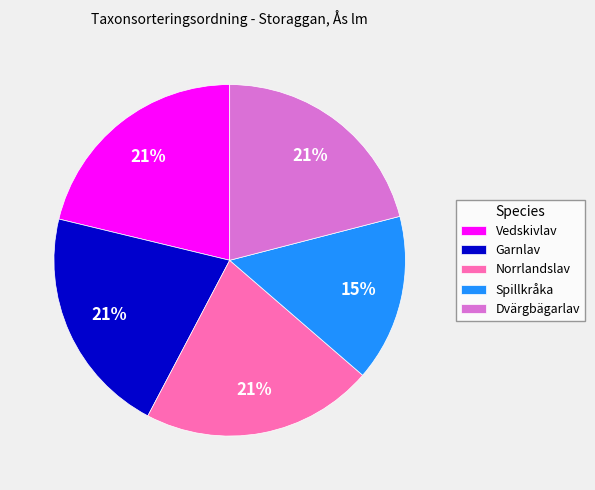

Count the number of slices in the pie.

5